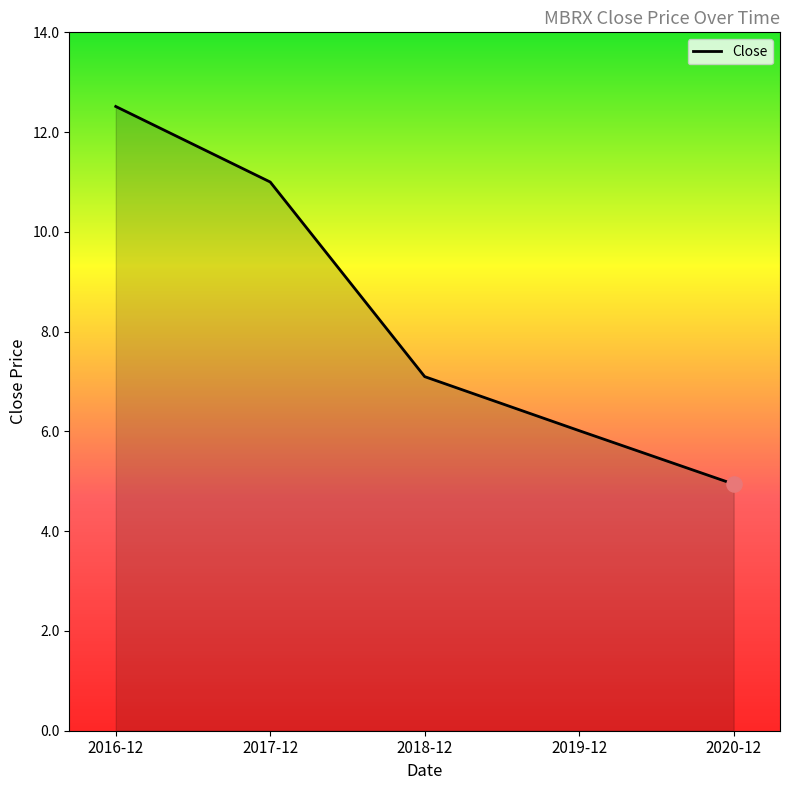

What is the change in value from 2018-12 to 2019-12?

-1.1